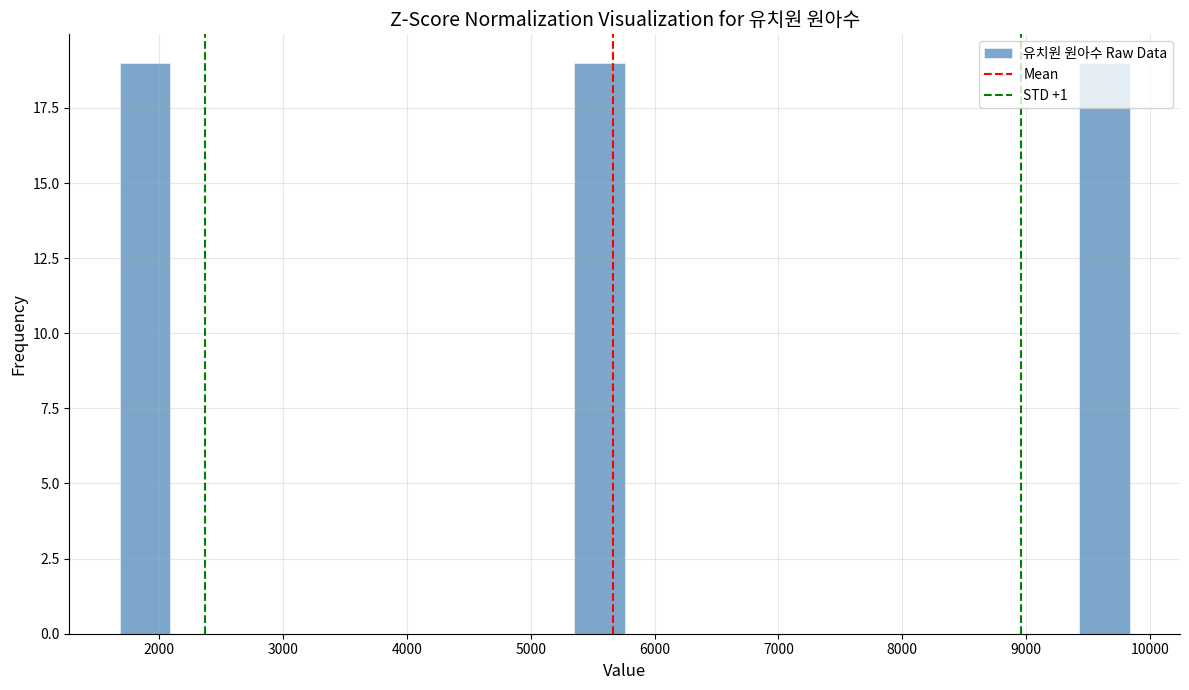

Reading left to right, list every bar in this chart as the range it spans on the x-axis followed by its height. Neither the bar edges nor the heights are printed on the chart, so give them approximately, as read against the axes.

1700 to 2100: 19
2100 to 2500: 0
2500 to 2900: 0
2900 to 3300: 0
3300 to 3700: 0
3700 to 4100: 0
4100 to 4500: 0
4500 to 4900: 0
4900 to 5400: 0
5400 to 5800: 19
5800 to 6200: 0
6200 to 6600: 0
6600 to 7000: 0
7000 to 7400: 0
7400 to 7800: 0
7800 to 8200: 0
8200 to 8600: 0
8600 to 9000: 0
9000 to 9400: 0
9400 to 9800: 19